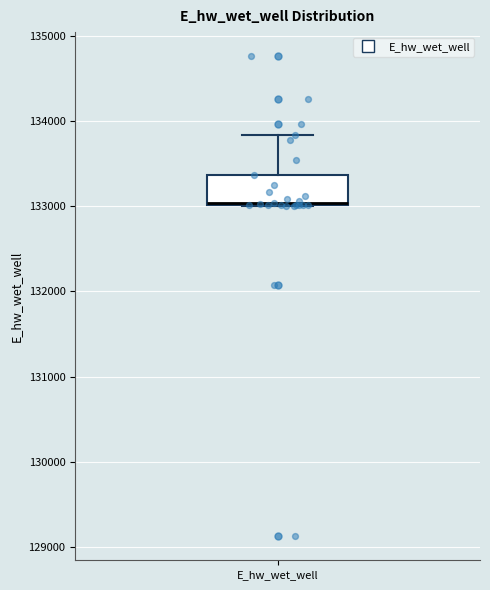

Read this box plot against the y-axis: the position of the median line, the range covered by the box, and the ends of both whiskers. The values are not printed on the chart, so give them approximately, as read against the axis.

median 133000, box 133000 to 133400, whiskers 133000 to 133800